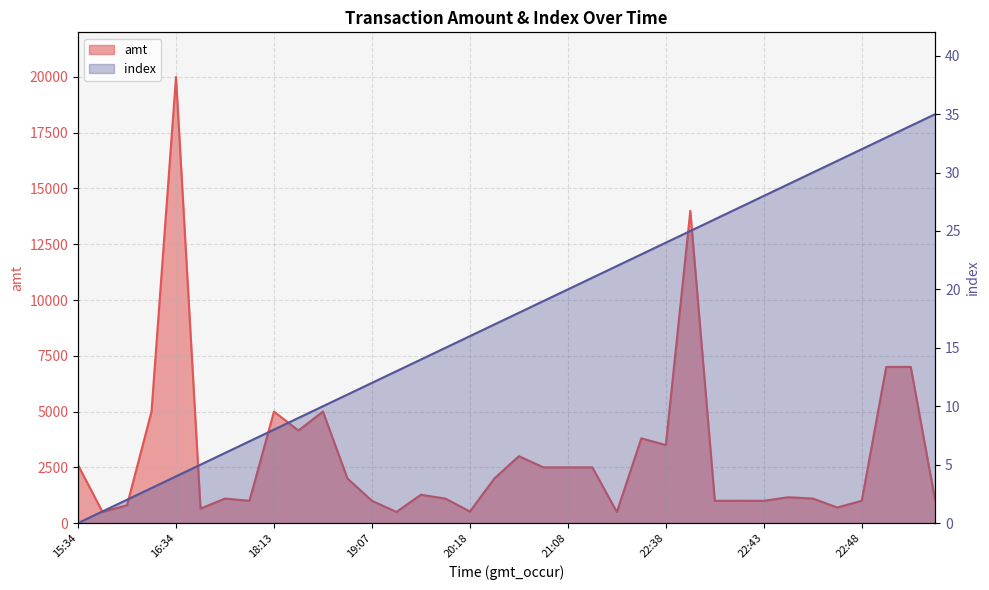

True or false: index and amt cross at least once.

False